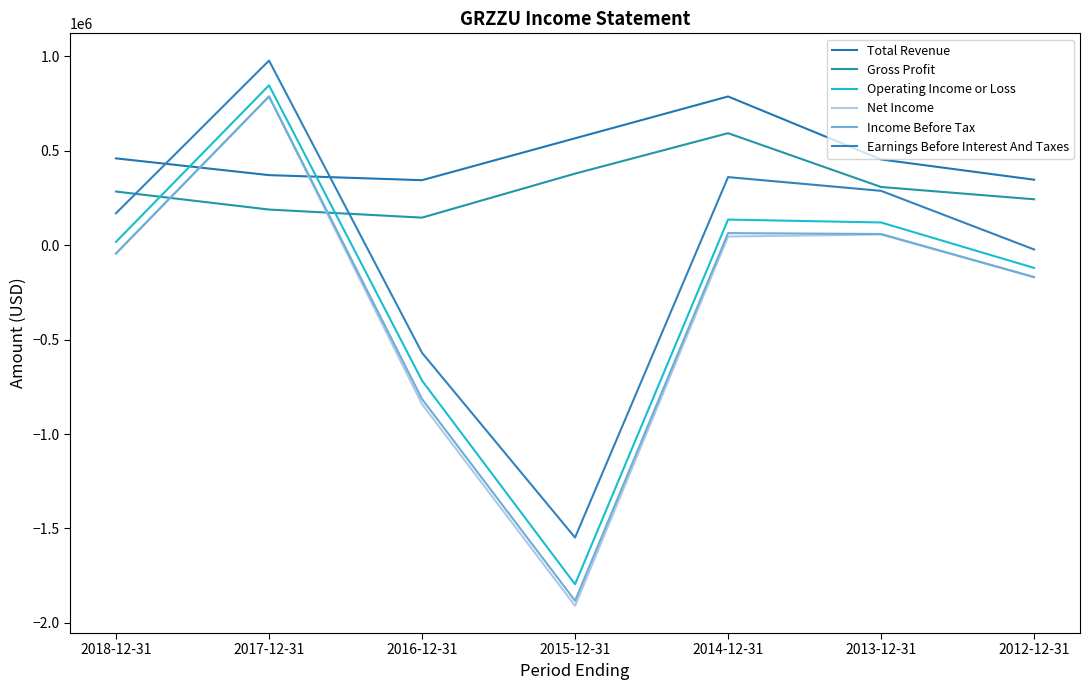

Reading right to left, extract all data points from this chart.

Total Revenue: 347200	454500	788100	566600	344600	371500	460300
Gross Profit: 243500	308600	593700	379400	146300	189100	284500
Operating Income or Loss: -120200	120700	136000	-1796000	-717200	847200	17800
Net Income: -168800	56900	46100	-1909900	-841800	786700	-44000
Income Before Tax: -168800	59500	64300	-1883200	-815000	789000	-43700
Earnings Before Interest And Taxes: -22400	288200	361000	-1548500	-569900	978200	169300